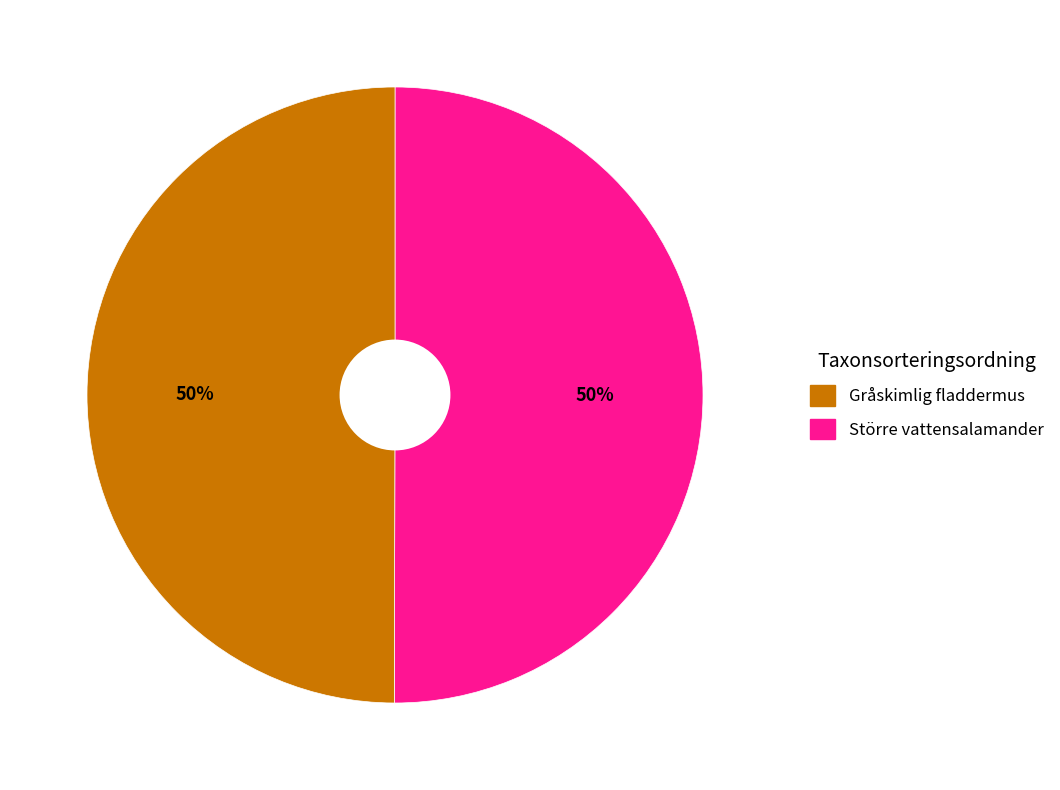

Count the number of slices in the pie.

2